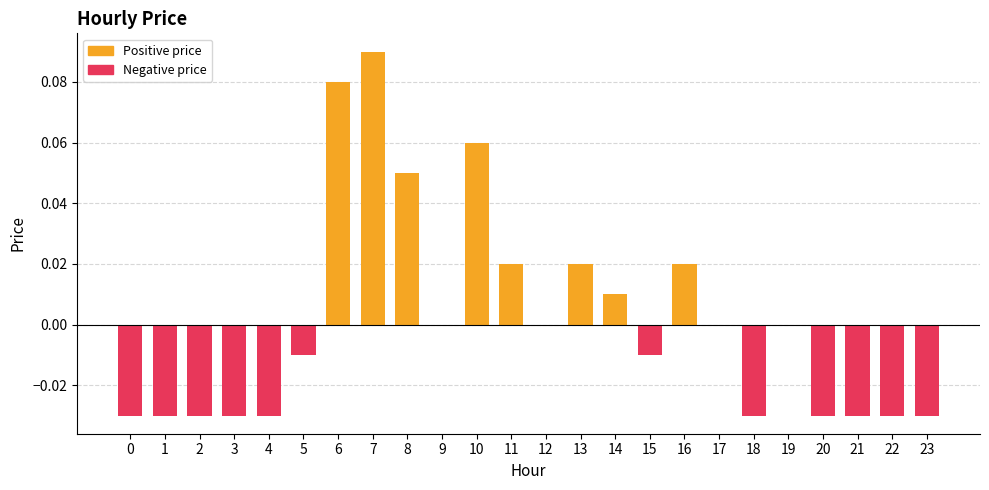

True or false: the data shows 0.0 at 13.

True